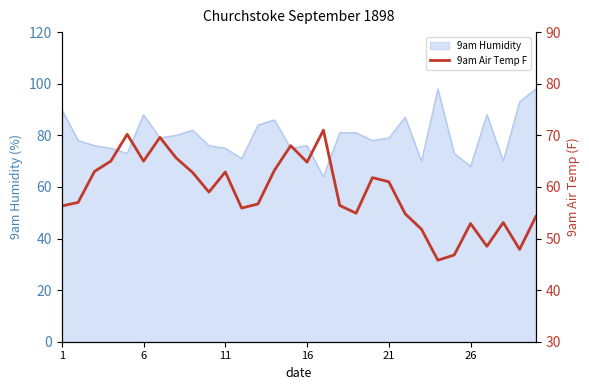

How many interior local valleys (lower than both neighbors) does the data have?

8